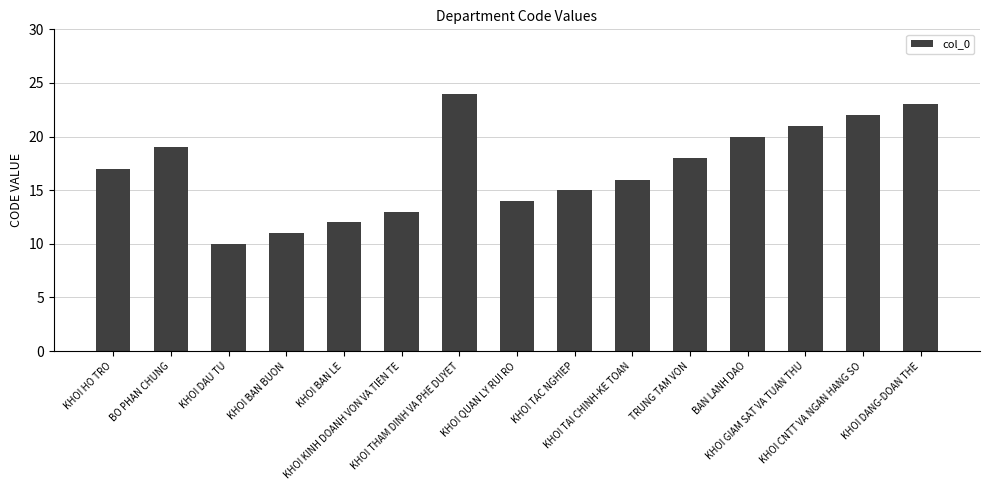

Count the number of data series in this chart.

1